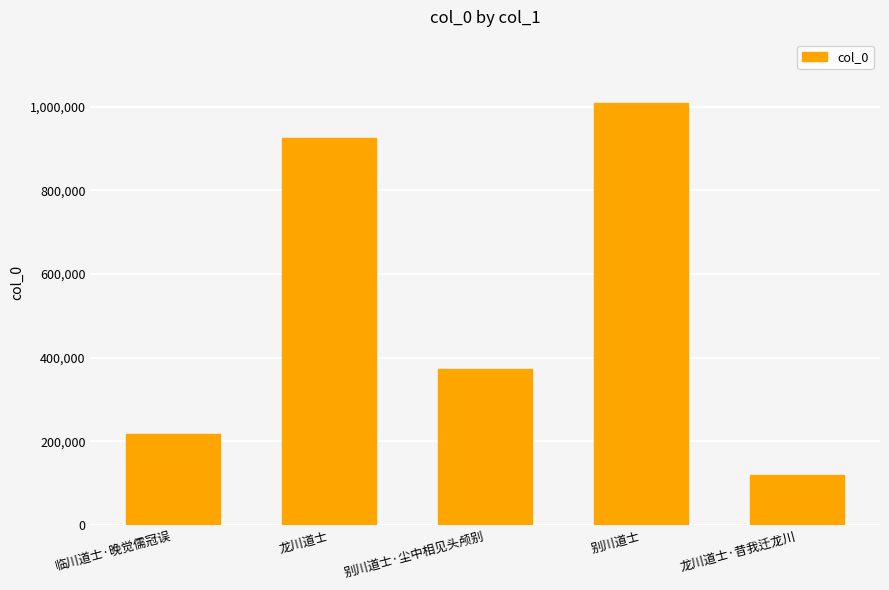

What is the difference between the maximum and second lowest values?

790004